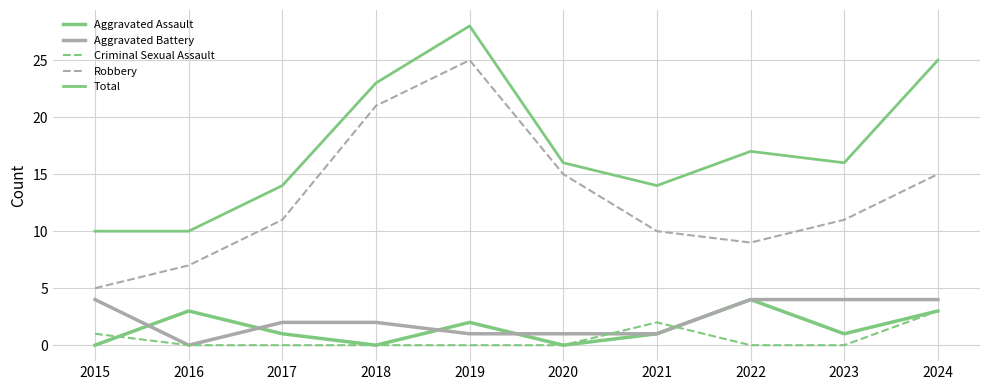

How many lines are shown in the chart?

5